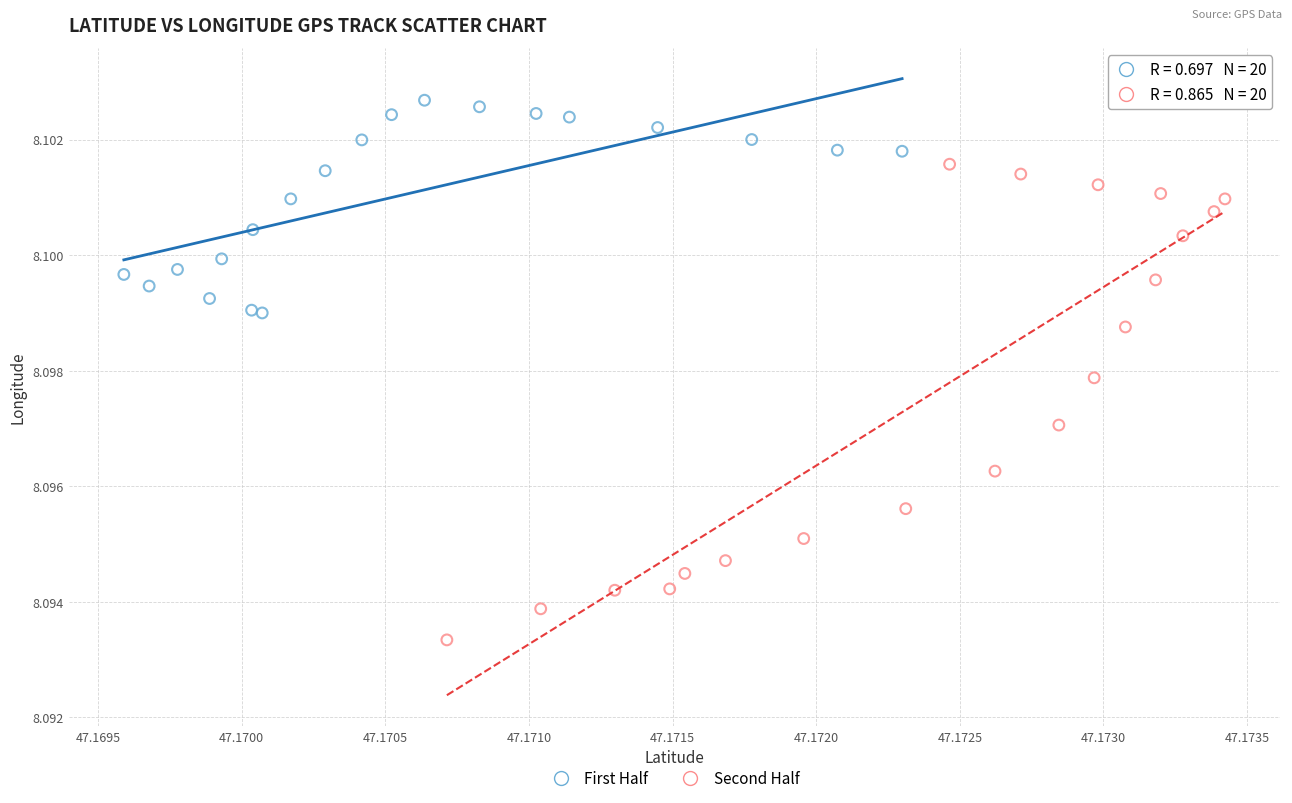

Which series contains the highest Y value?

First Half